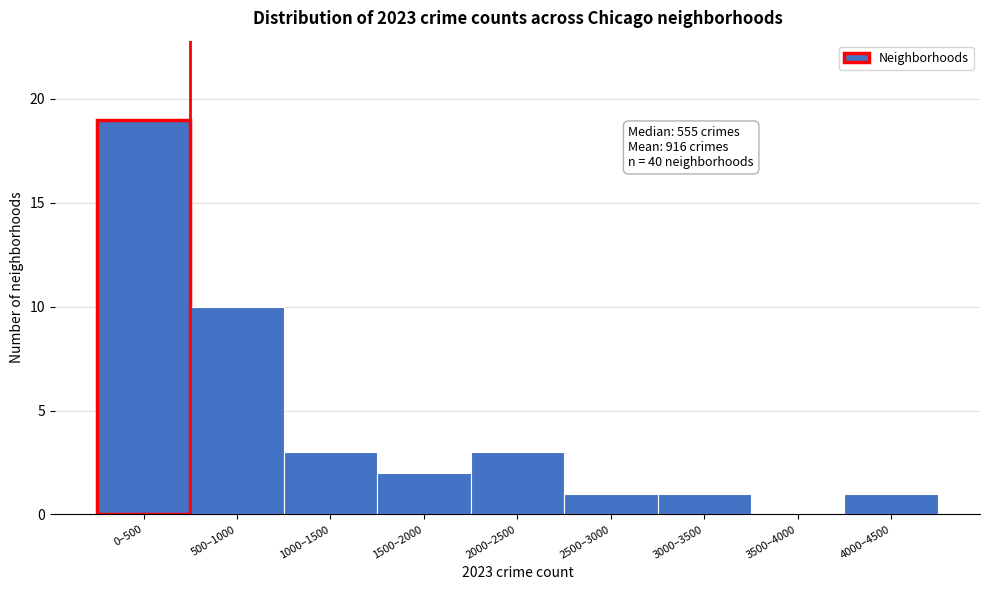

Reading left to right, transcribe all the data shown in this chart.

0–500=19	500–1000=10	1000–1500=3	1500–2000=2	2000–2500=3	2500–3000=1	3000–3500=1	3500–4000=0	4000–4500=1